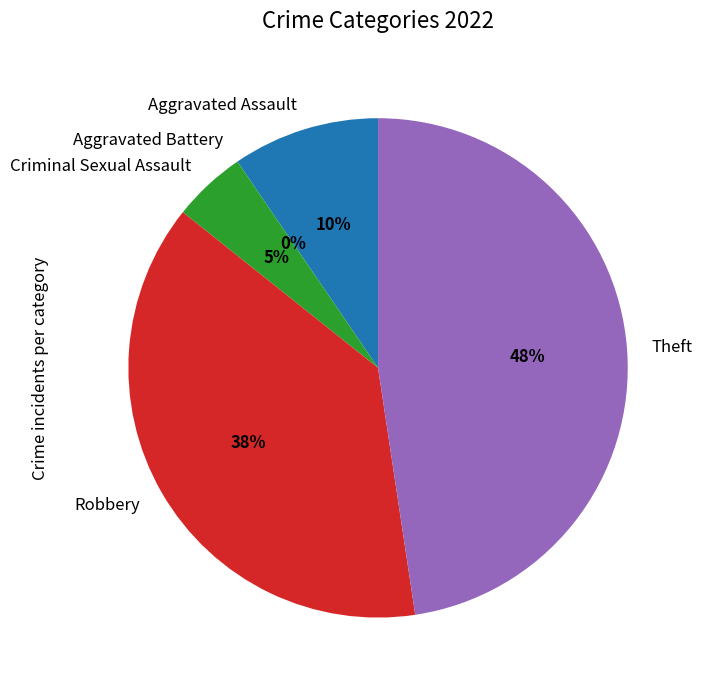

To the nearest percent, what is the difference between the largest and smallest slice percentages?

48%